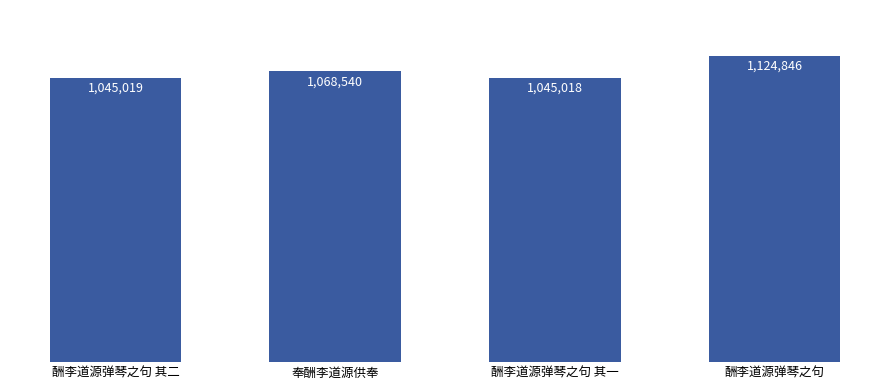

The value at 奉酬李道源供奉 is 1068540. True or false?

True